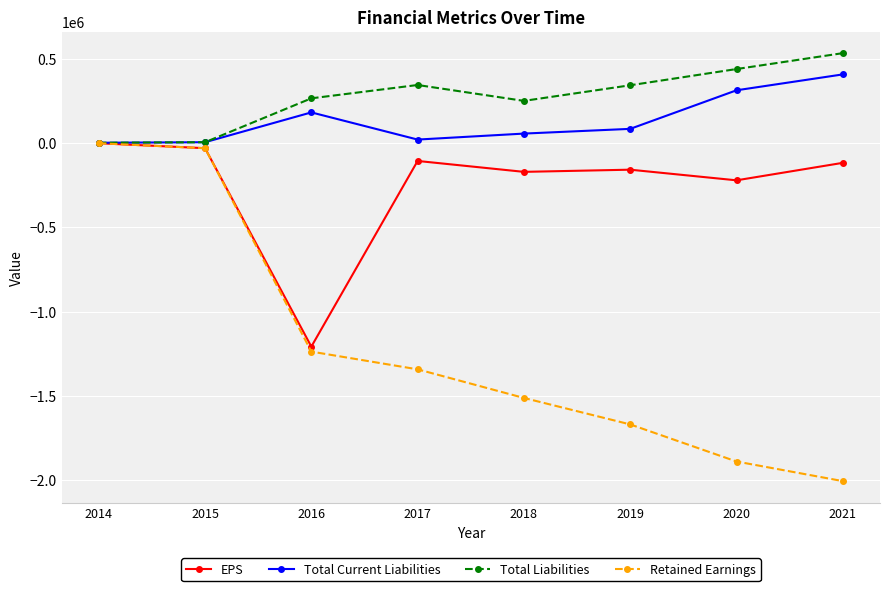

The value of Total Liabilities at 2021 is 818714.6. True or false?

False